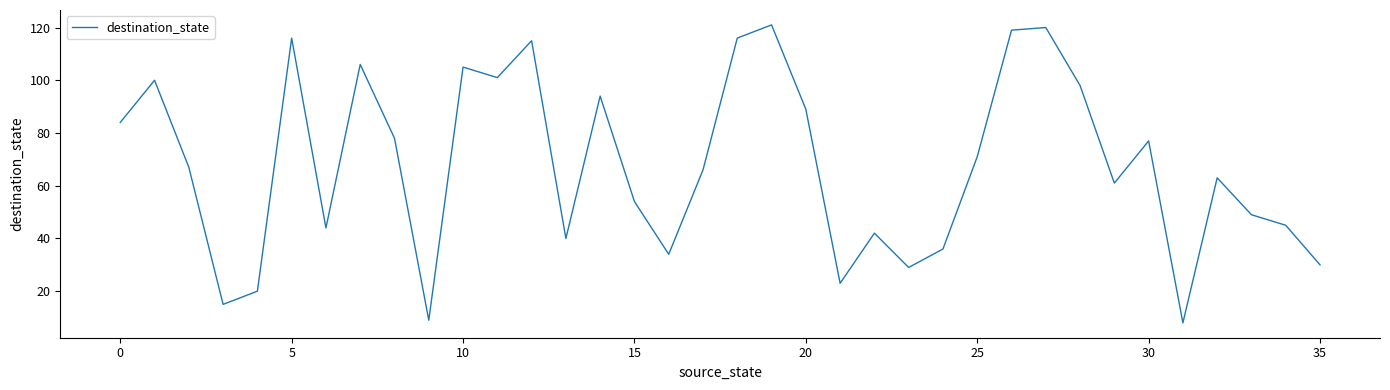

What is the smallest value displayed?

8